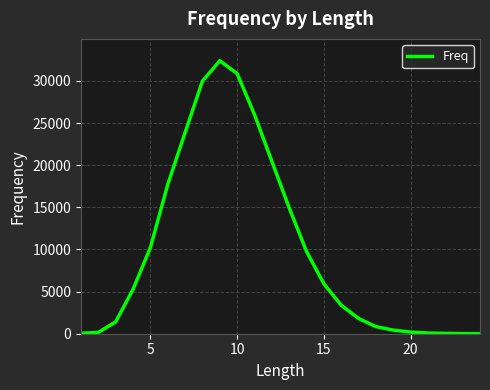

What is the difference between the maximum and minimum values?

32398